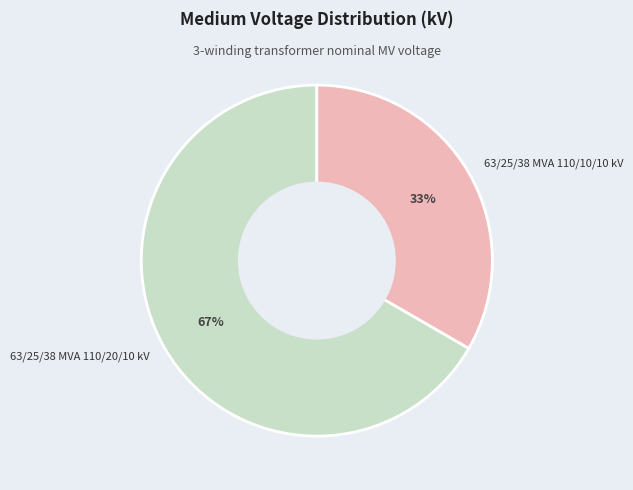

To the nearest percent, what portion does 63/25/38 MVA 110/20/10 kV represent?

67%